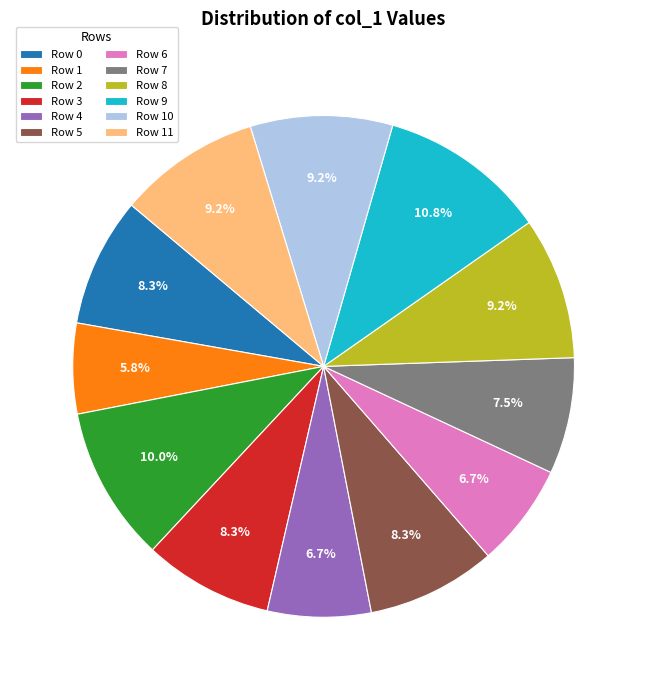

What is the largest slice in the pie chart?

Row 9